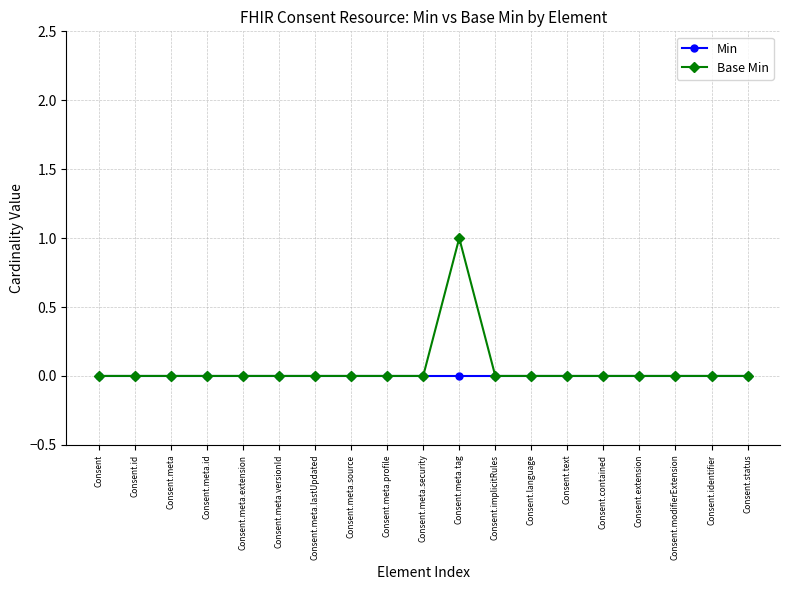

At which category is the sum across all series the highest?

Consent.meta.tag